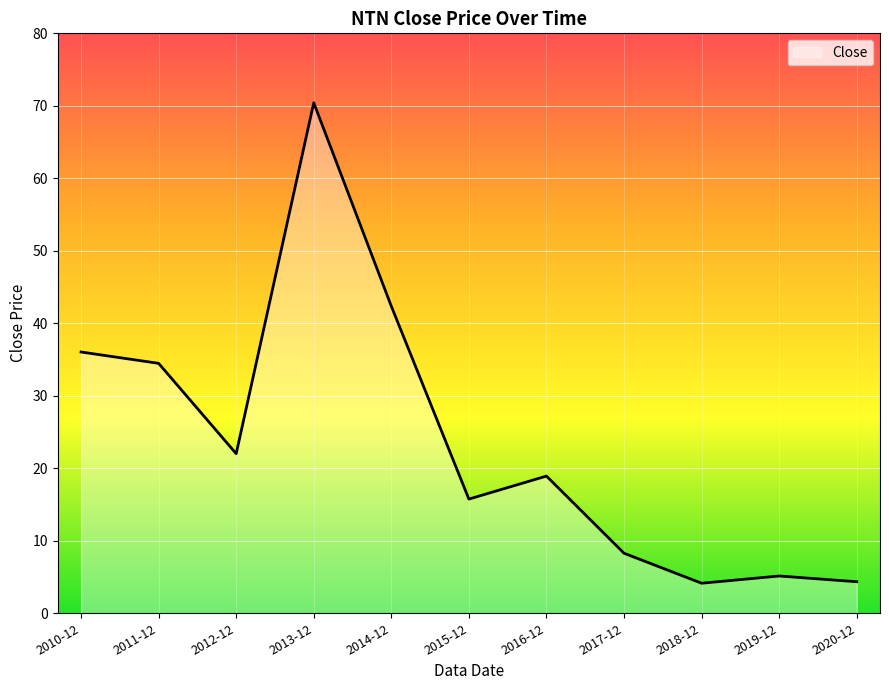

Does the chart display data point markers on the line(s)?

No